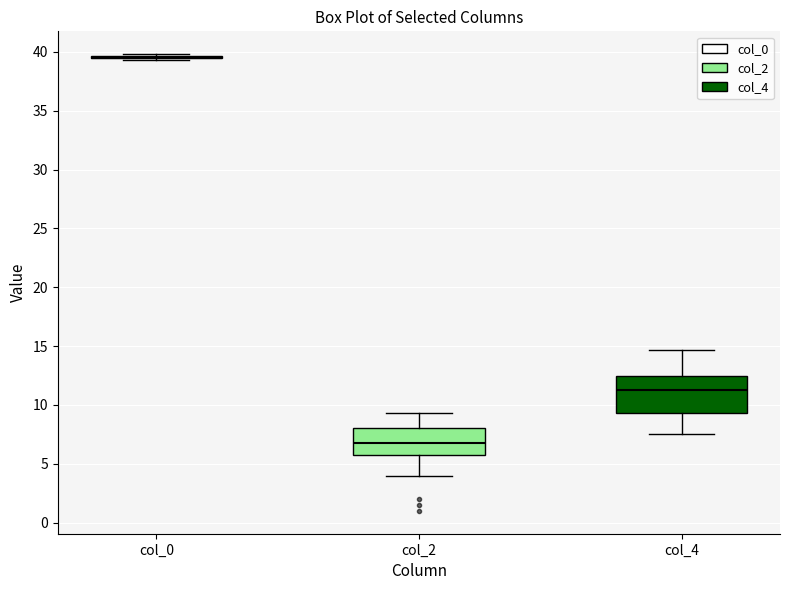

Where is the lower edge of the box for col_2 on the y-axis? The values are not printed on the chart, so give them approximately, as read against the axis.

5.5